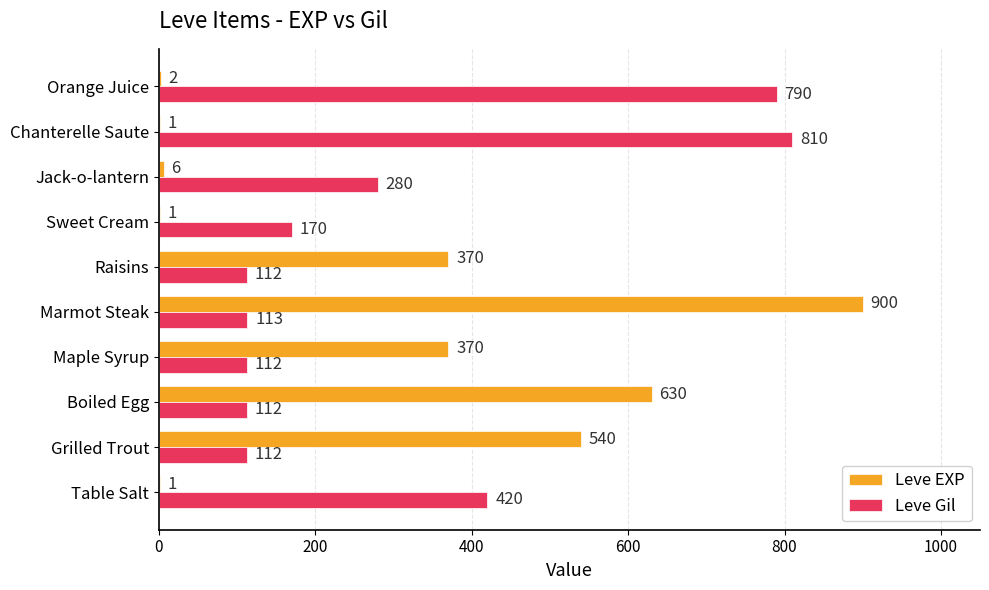

What are all the series names shown in the legend?

Leve EXP, Leve Gil